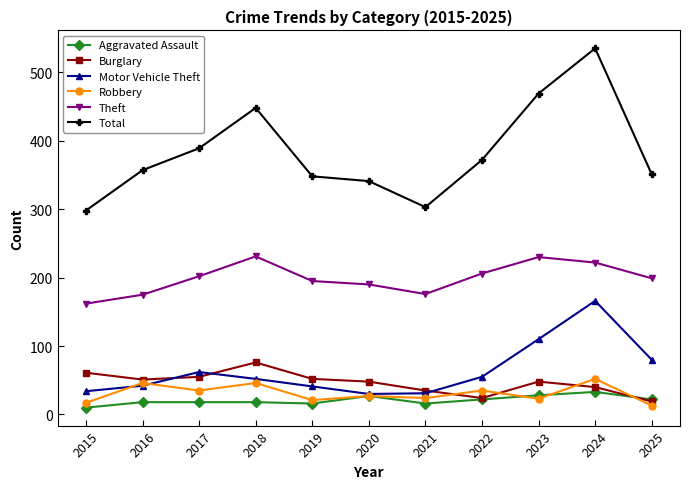

True or false: Total and Theft cross at least once.

False